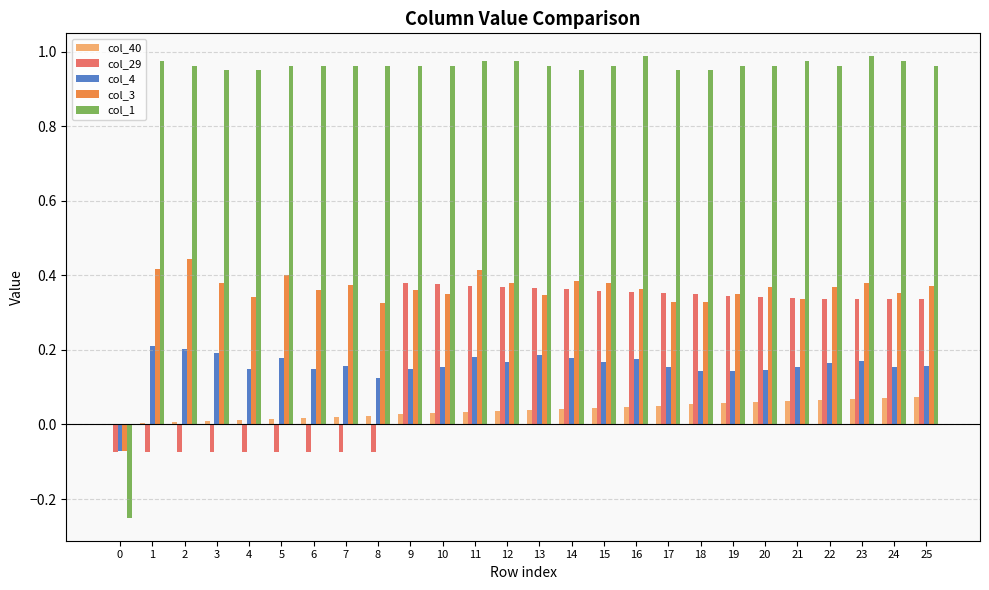

Which series has the largest total across all categories?

col_1